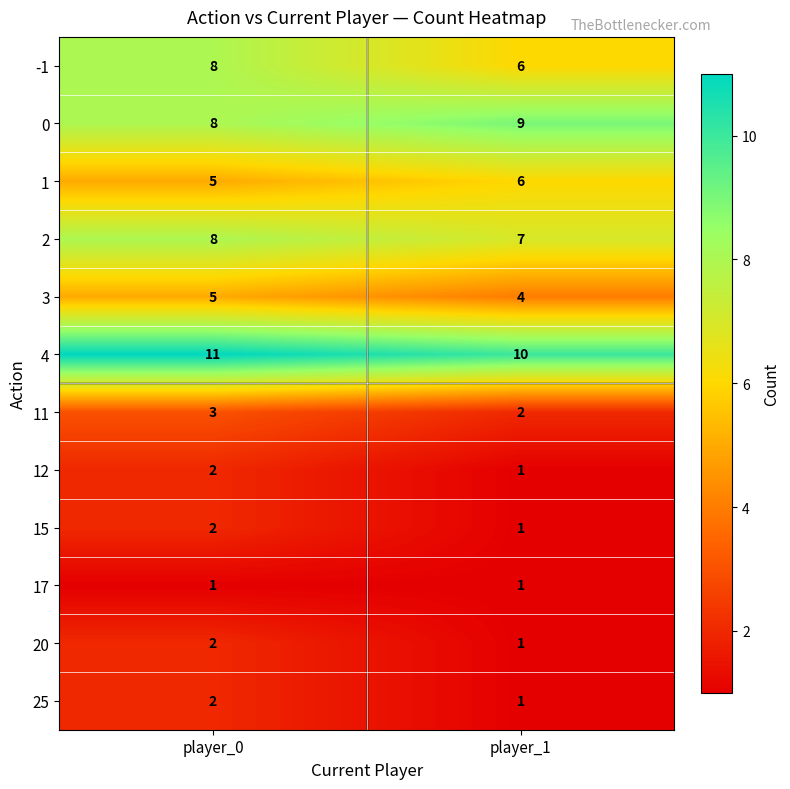

How many distinct data groups are displayed?

12